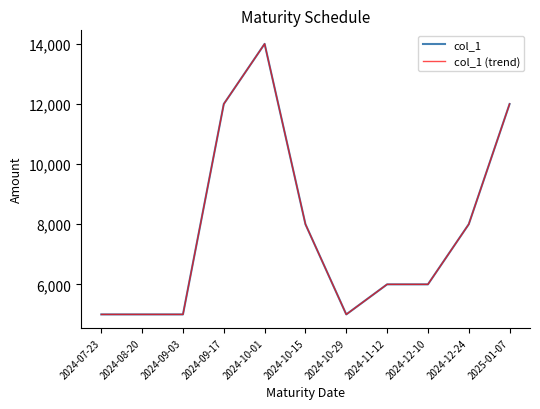

Does the chart display data point markers on the line(s)?

No